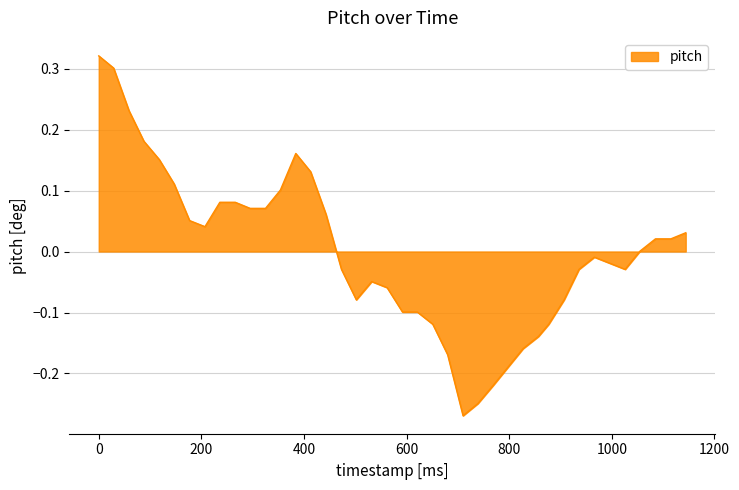

What is the difference between the maximum and minimum values?

0.6